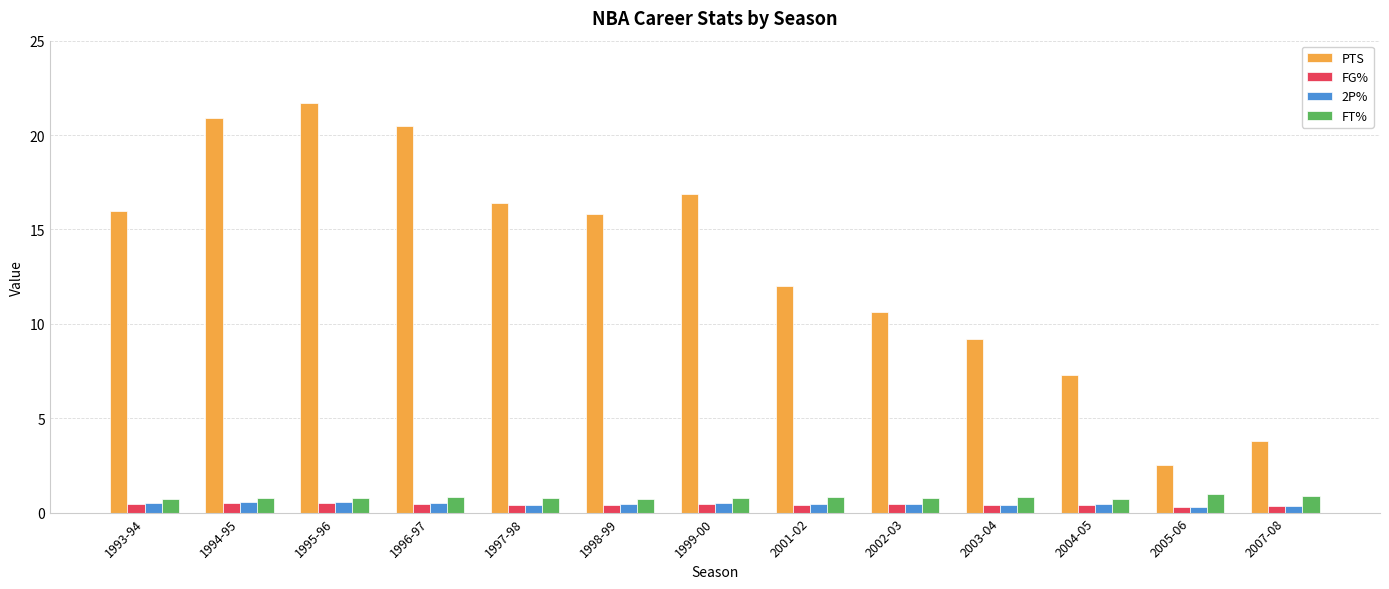

The value of PTS at 2002-03 is 17.1. True or false?

False